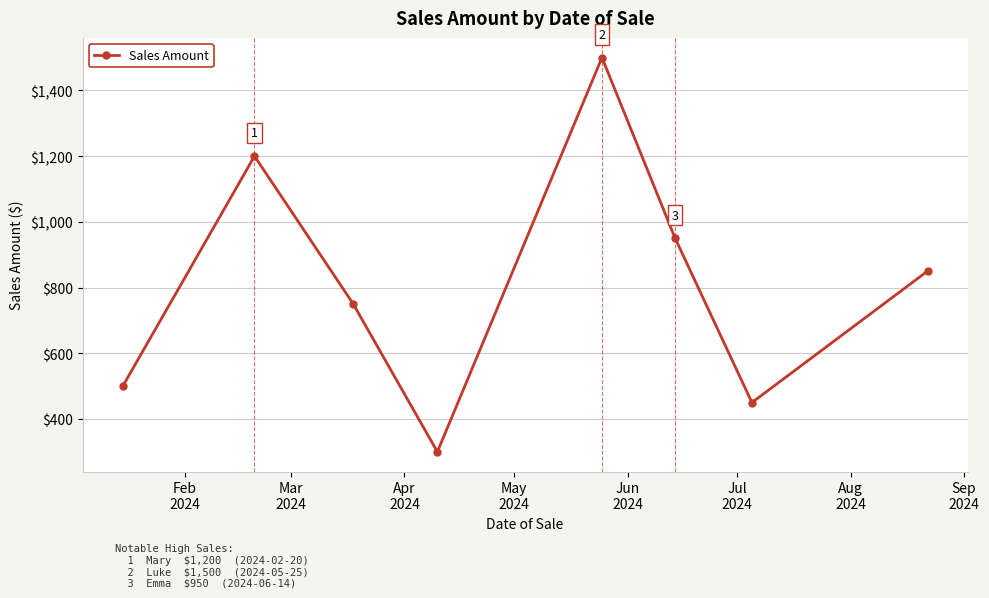

How many lines are shown in the chart?

1